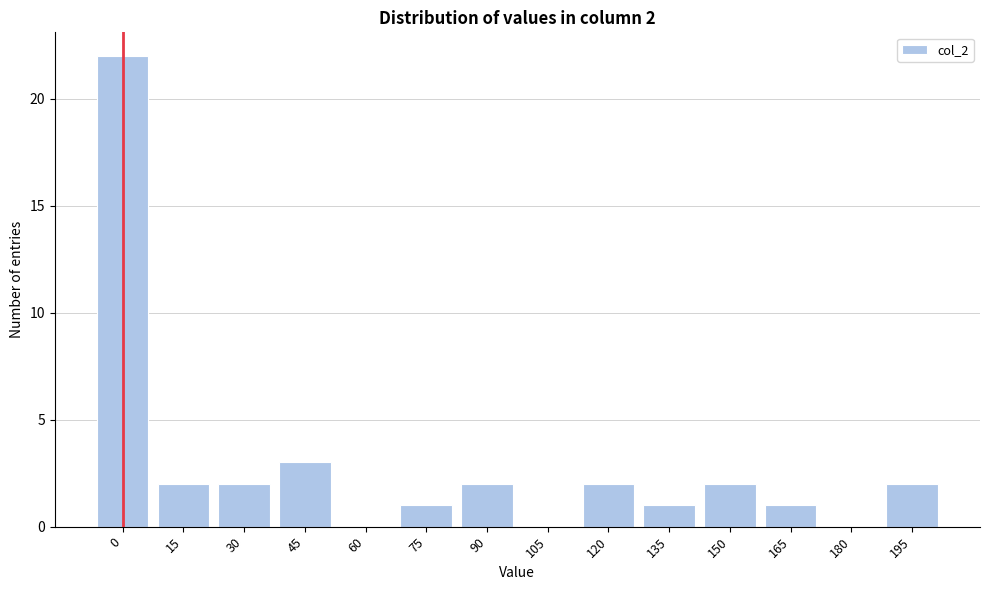

Reading left to right, what are all the values shown in this chart?

0=22	15=2	30=2	45=3	60=0	75=1	90=2	105=0	120=2	135=1	150=2	165=1	180=0	195=2